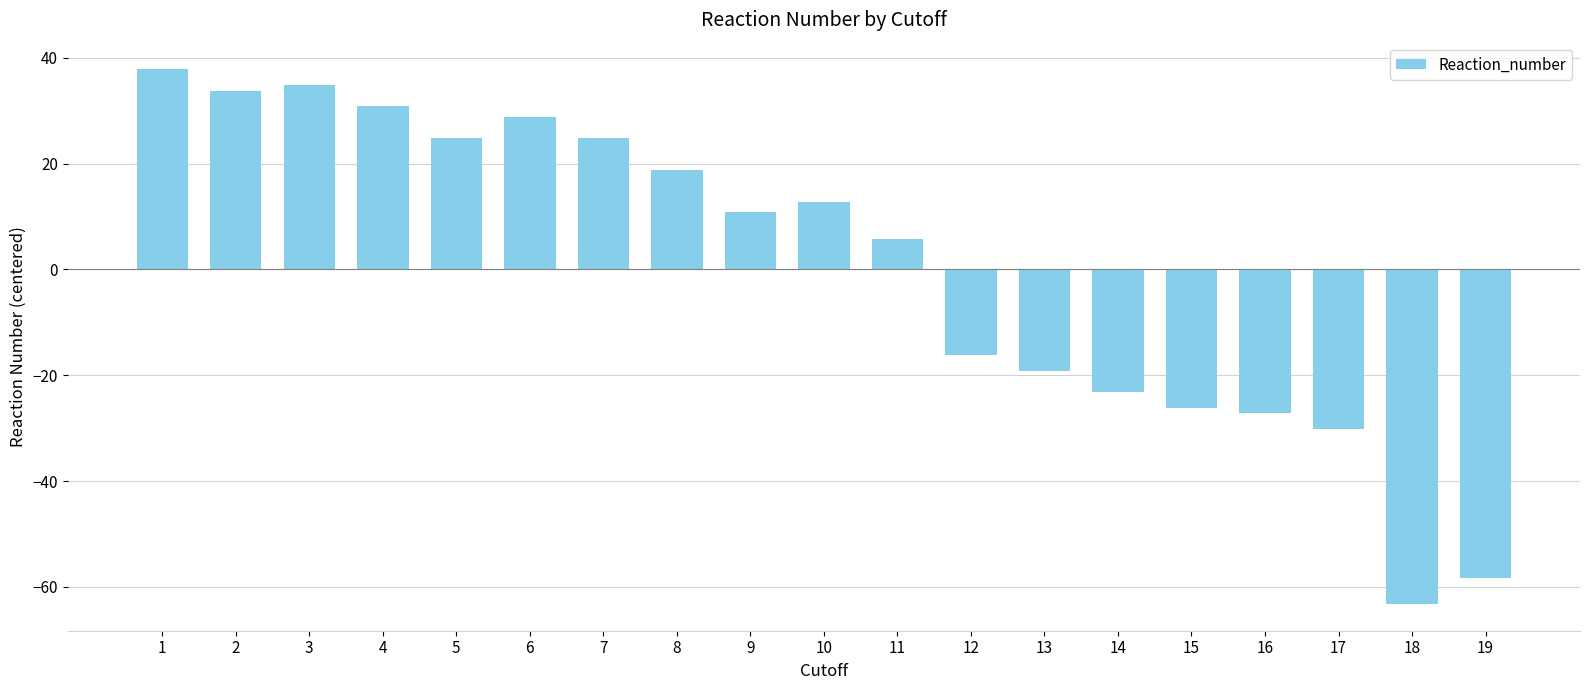

What is the change in value from 3 to 14?

-58.0